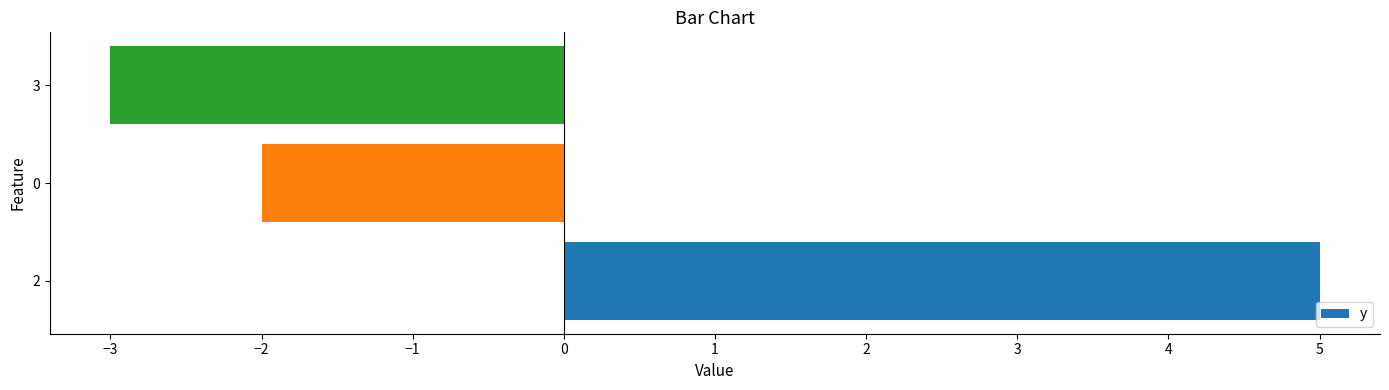

What is the approximate value at 2?

5